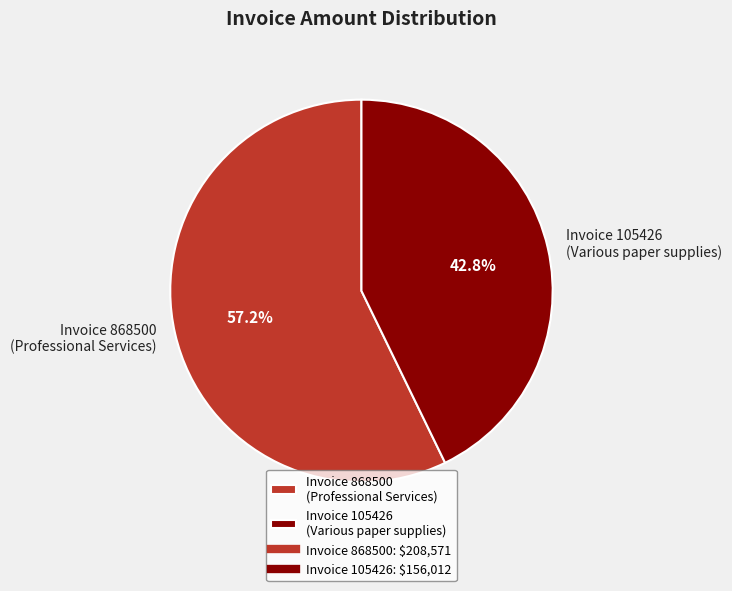

How much of the chart is everything except Invoice 105426 (Various paper supplies)?

57.2%